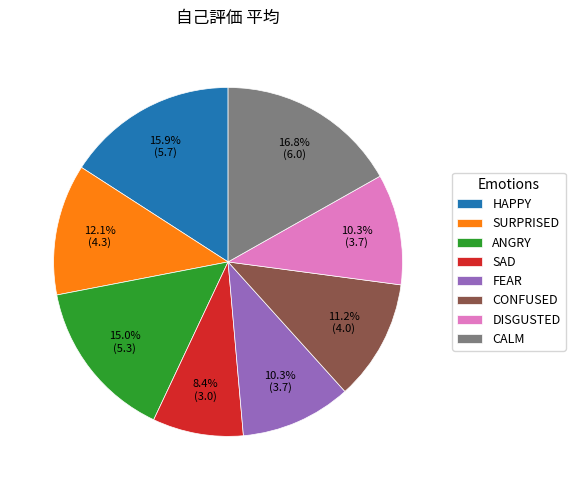

Combined, do FEAR and SURPRISED account for over 50%?

No